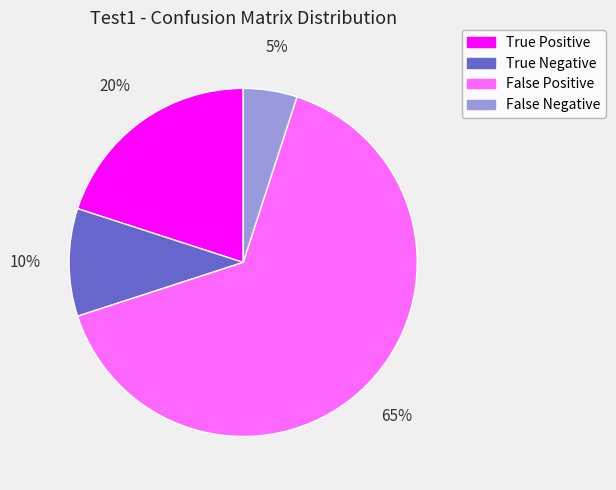

Approximately how many times larger is the value at True Negative compared to False Negative?

2.0